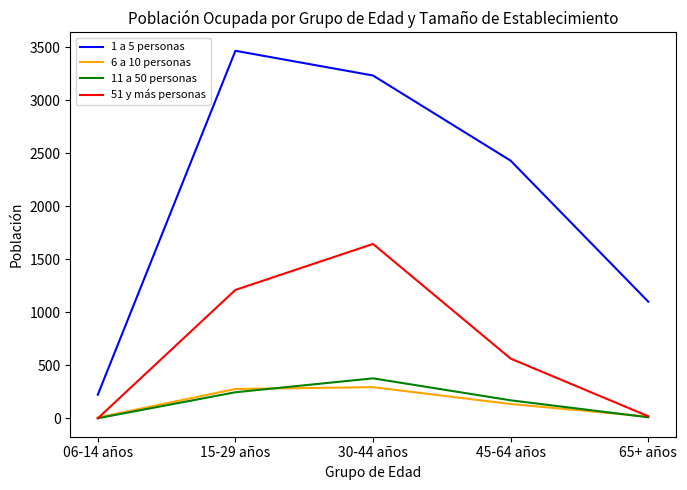

Does the chart have visible grid lines?

No